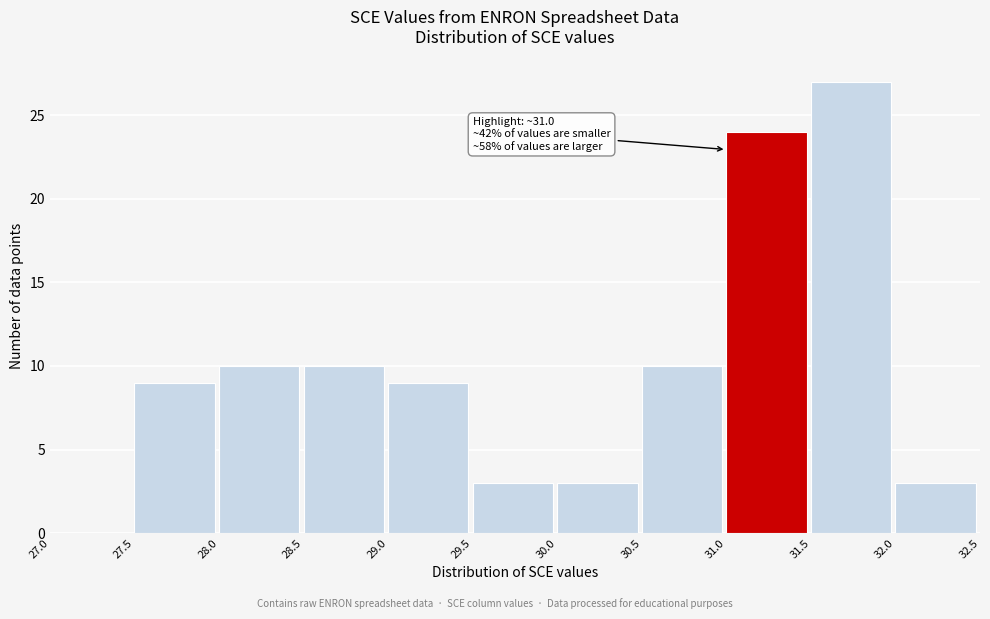

Which range on the x-axis has the tallest bar?

31.5 to 32.0